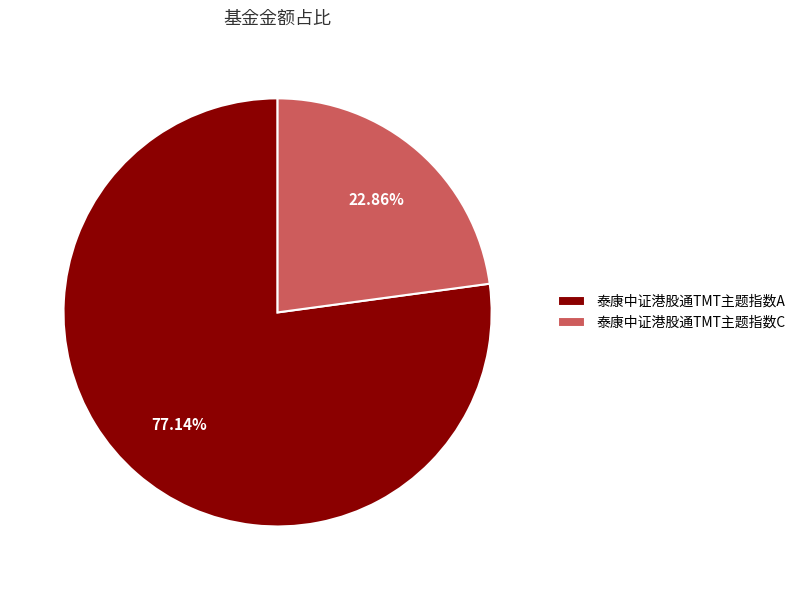

To the nearest percent, what is the average slice percentage?

50%